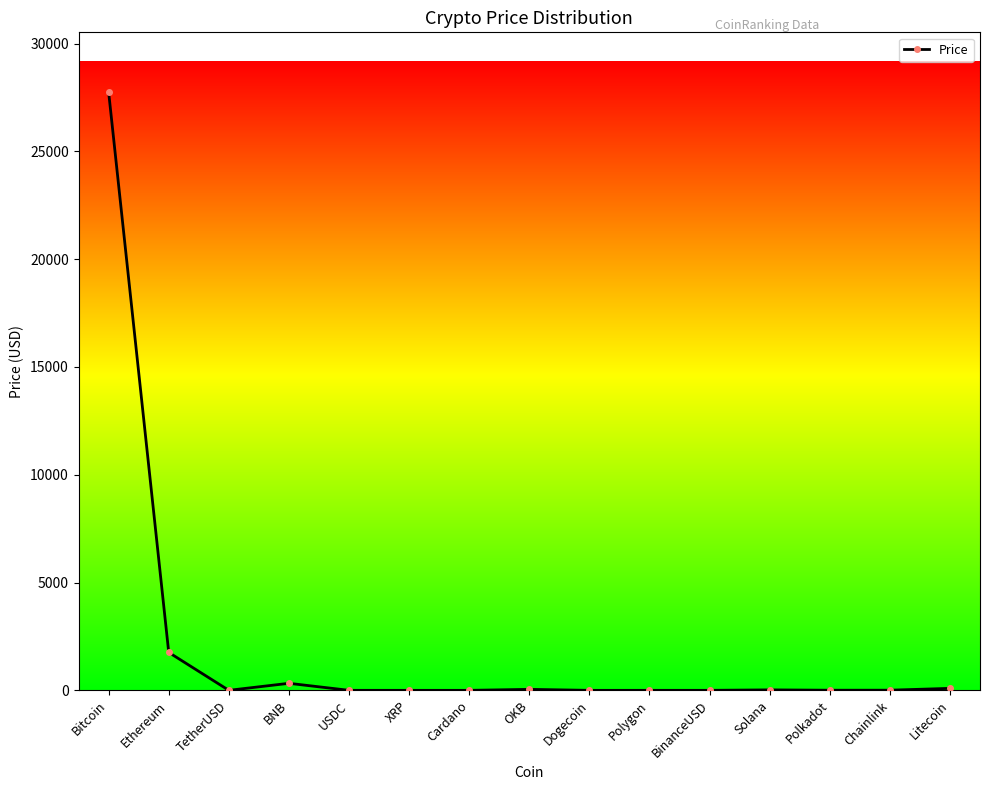

Count the number of data series in this chart.

1